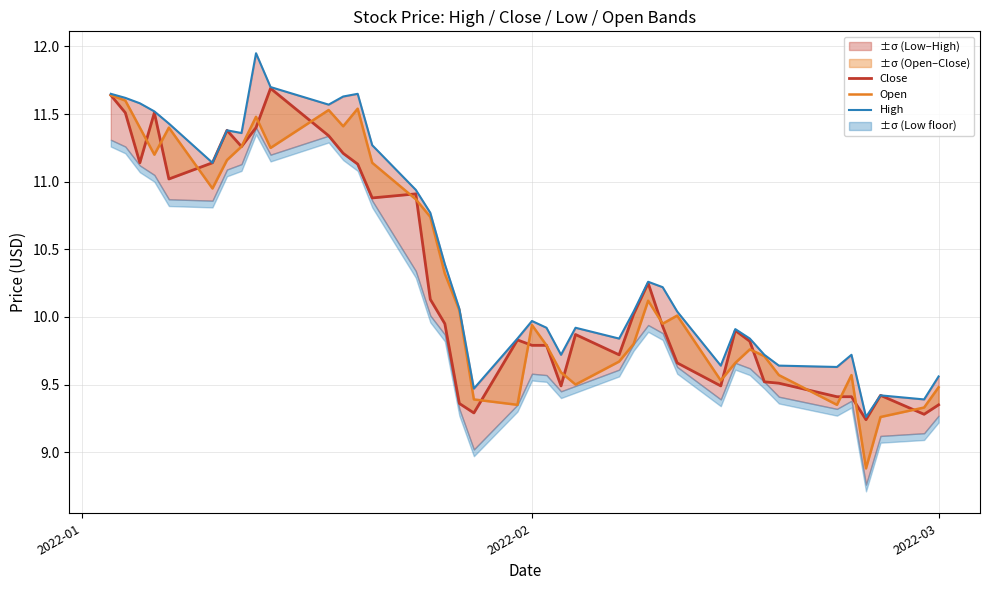

How many lines are shown in the chart?

3